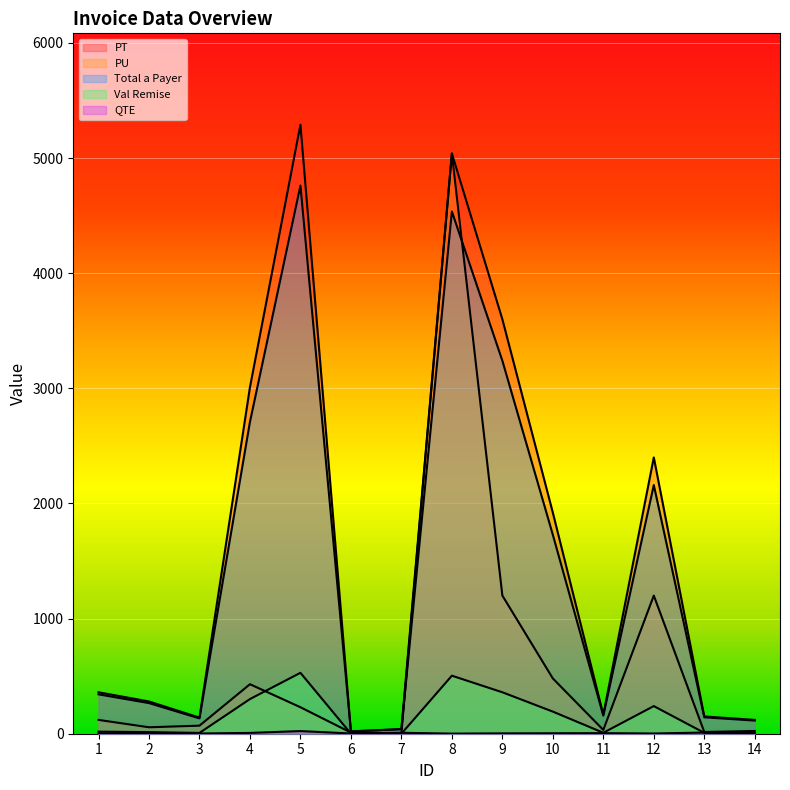

Which series has the largest range (max minus min)?

PT